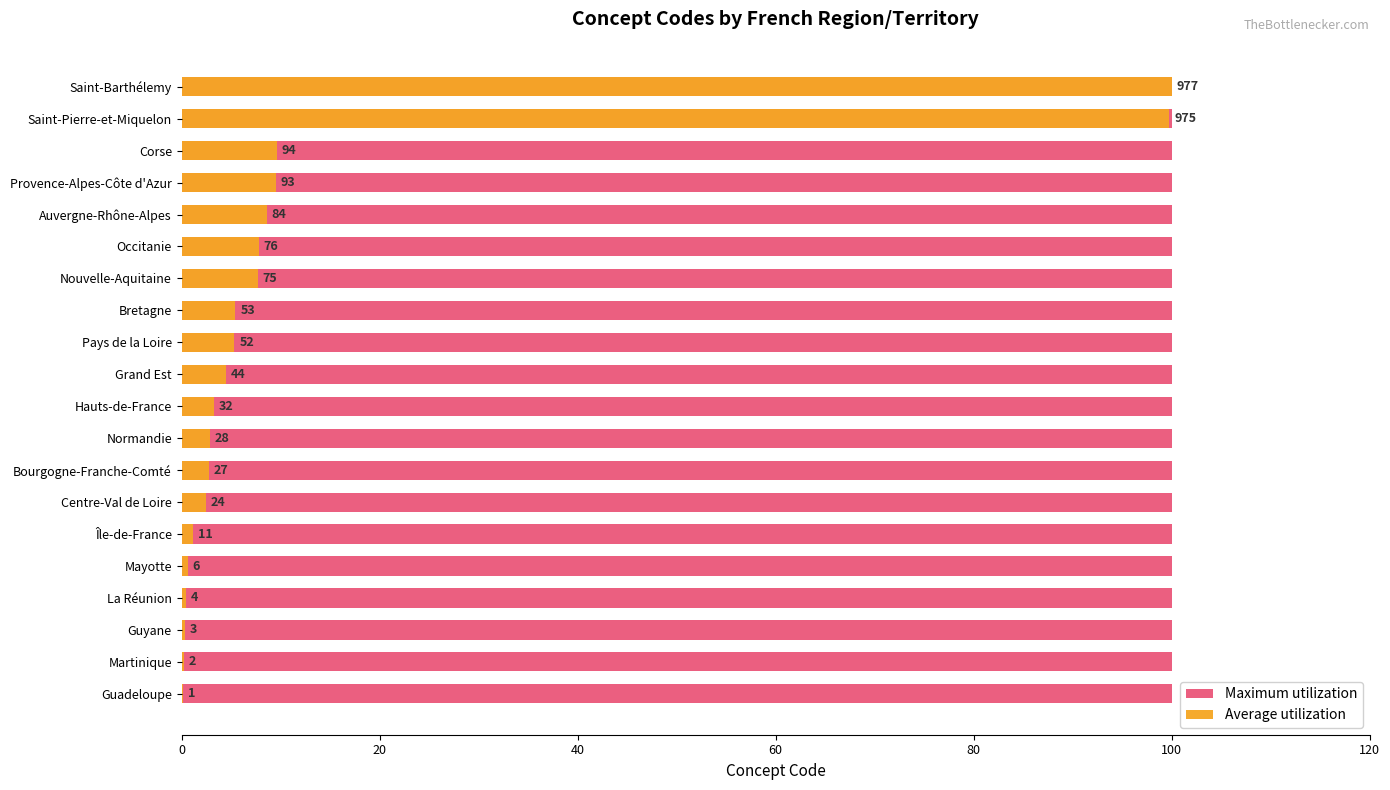

What are all the series names shown in the legend?

Maximum utilization, Average utilization